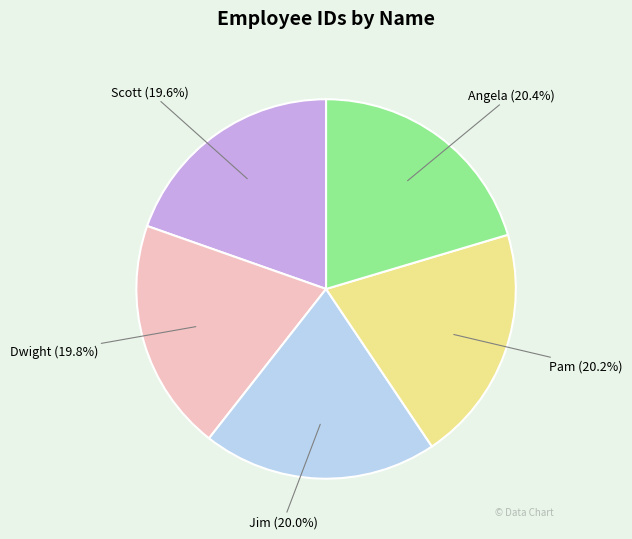

Is Dwight the majority of the pie?

No